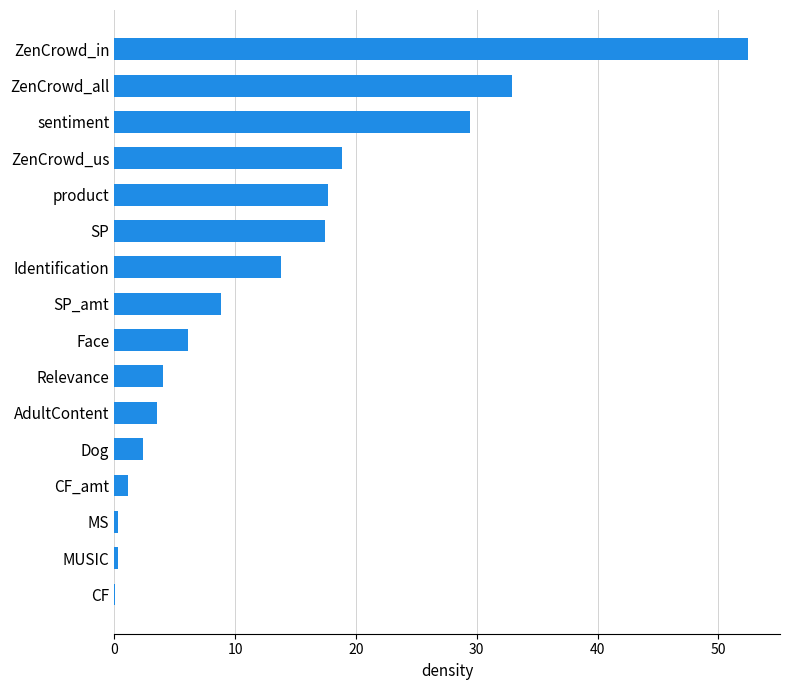

Does the chart contain stacked bars?

No